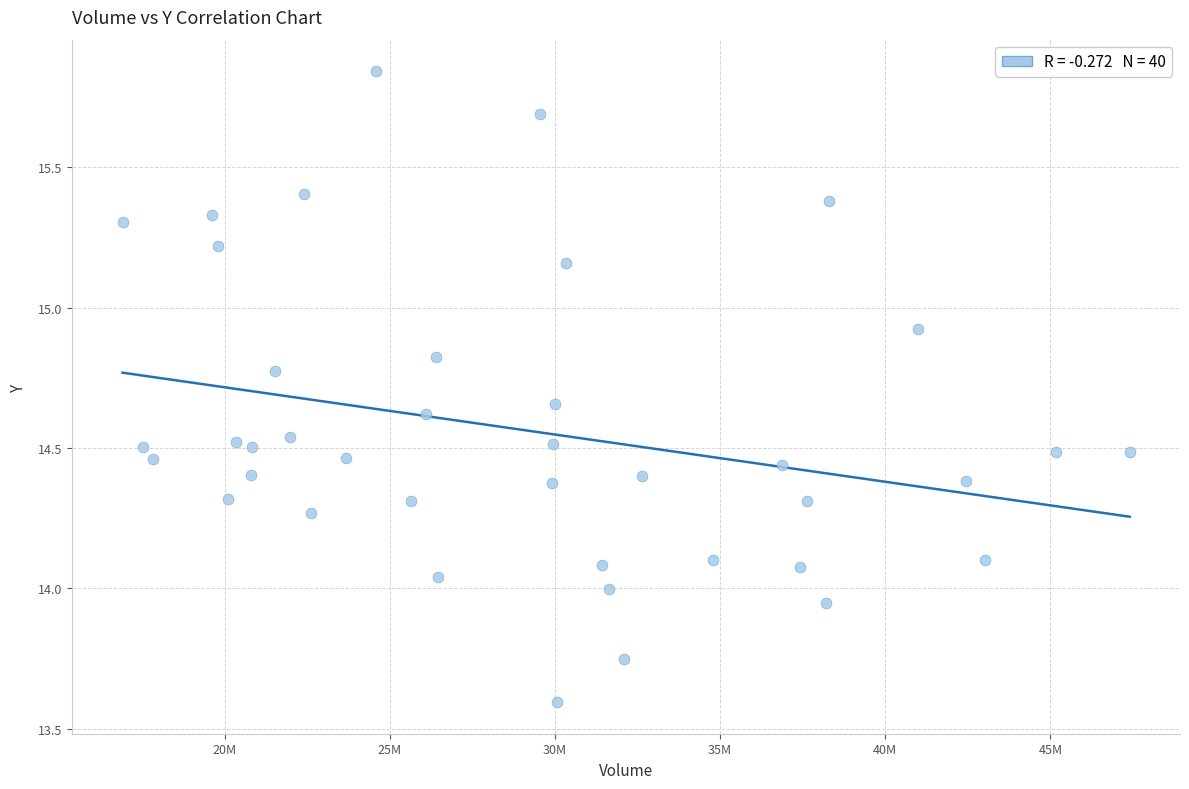

What is the range of Y values (max minus min)?

2.2